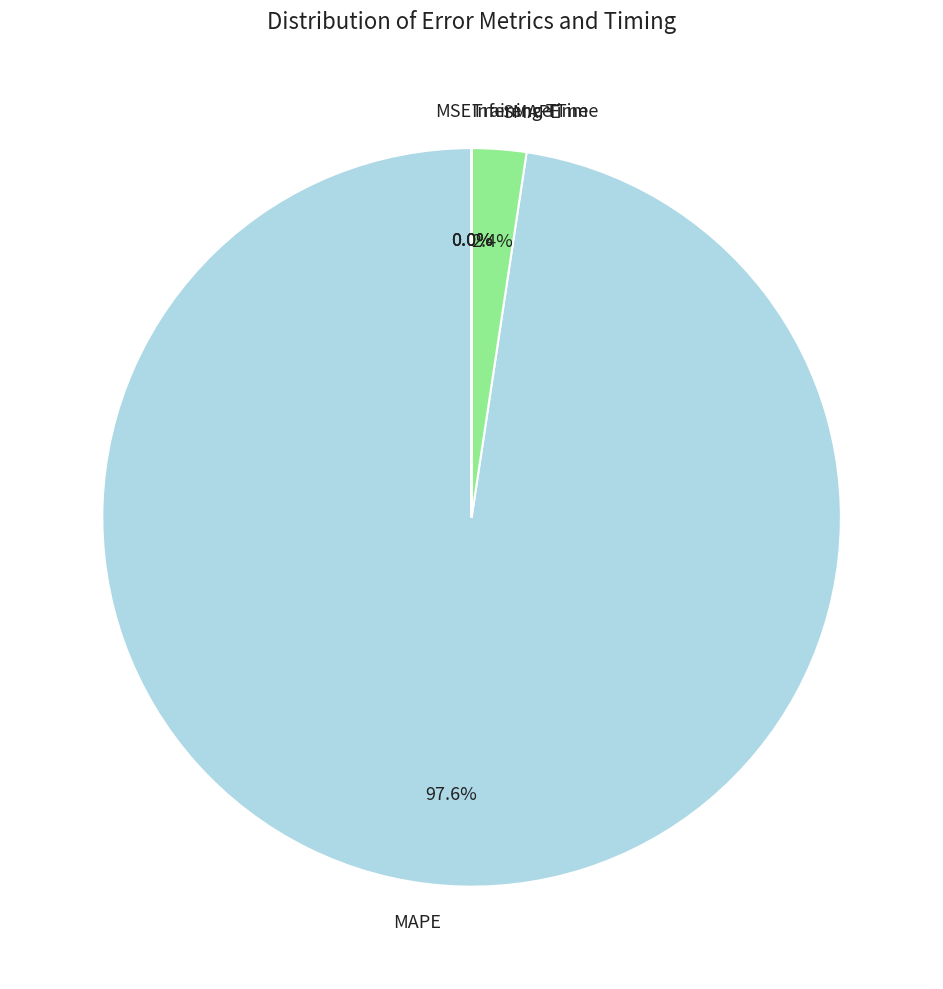

What is the majority slice?

MAPE